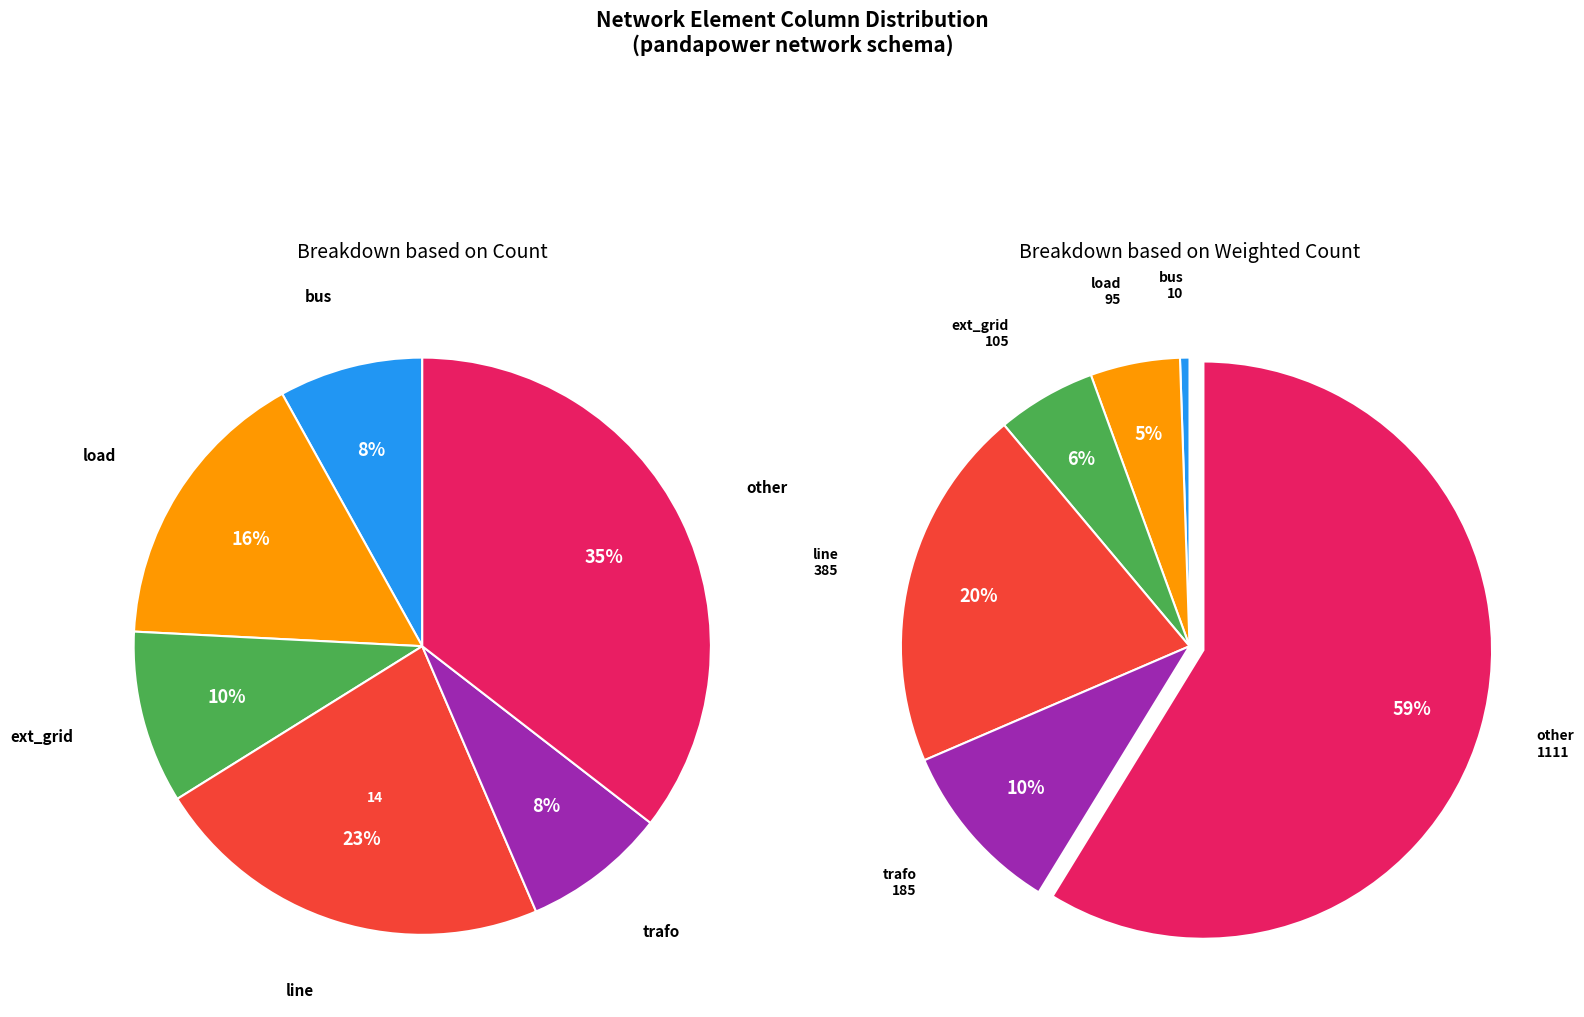

How many segments does this pie chart have?

6